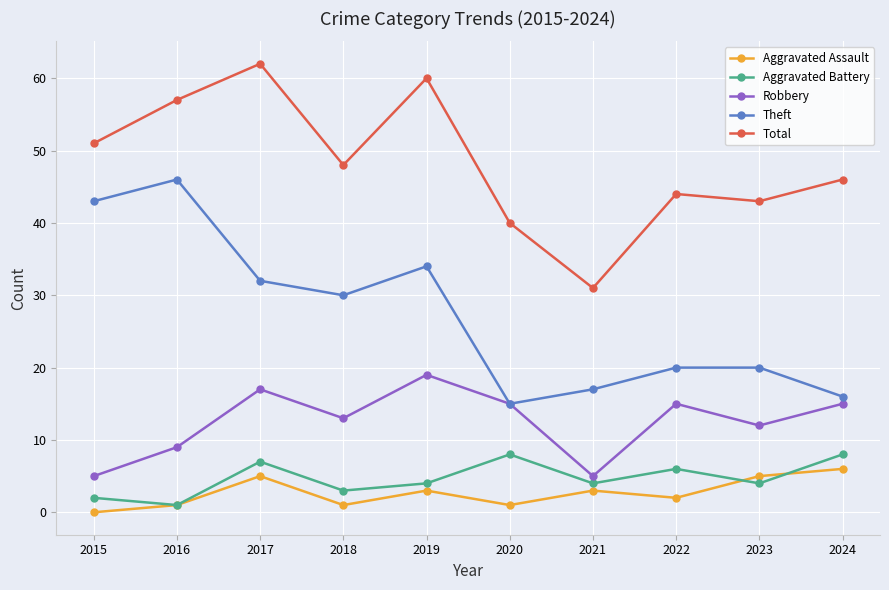

True or false: Aggravated Battery and Total cross at least once.

False